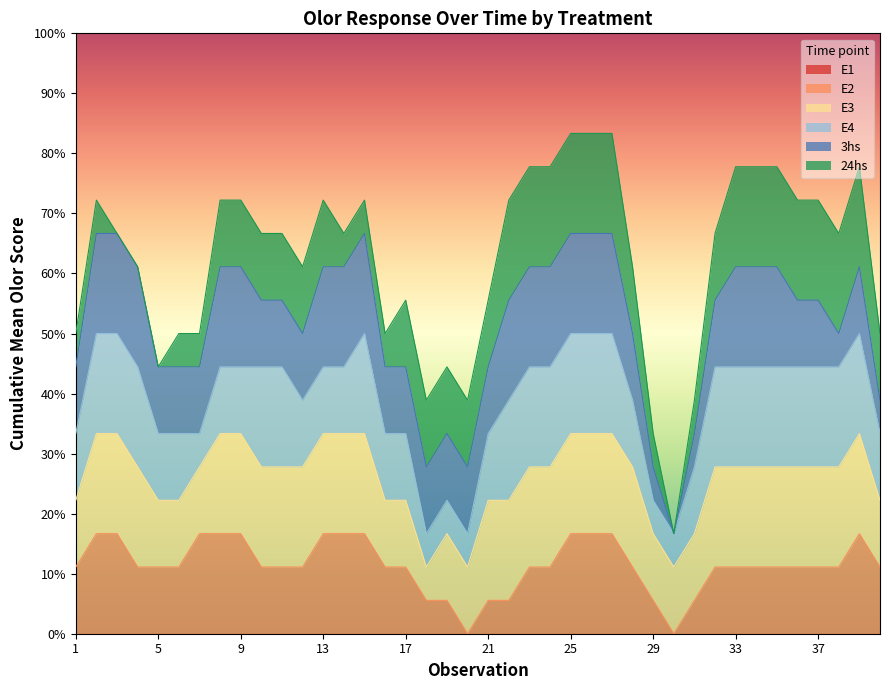

How many intersections are there between E4 and 24hs?

1